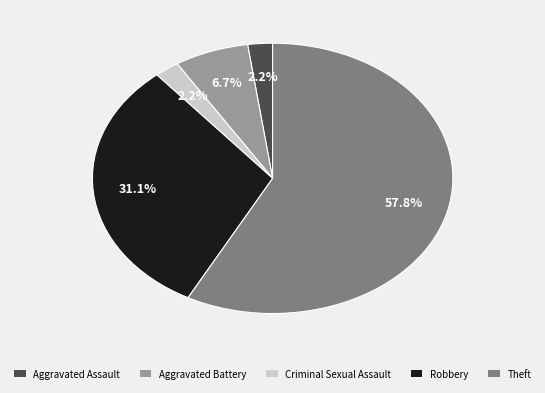

What is the ratio of the value at Criminal Sexual Assault to the value at Aggravated Battery?

0.3